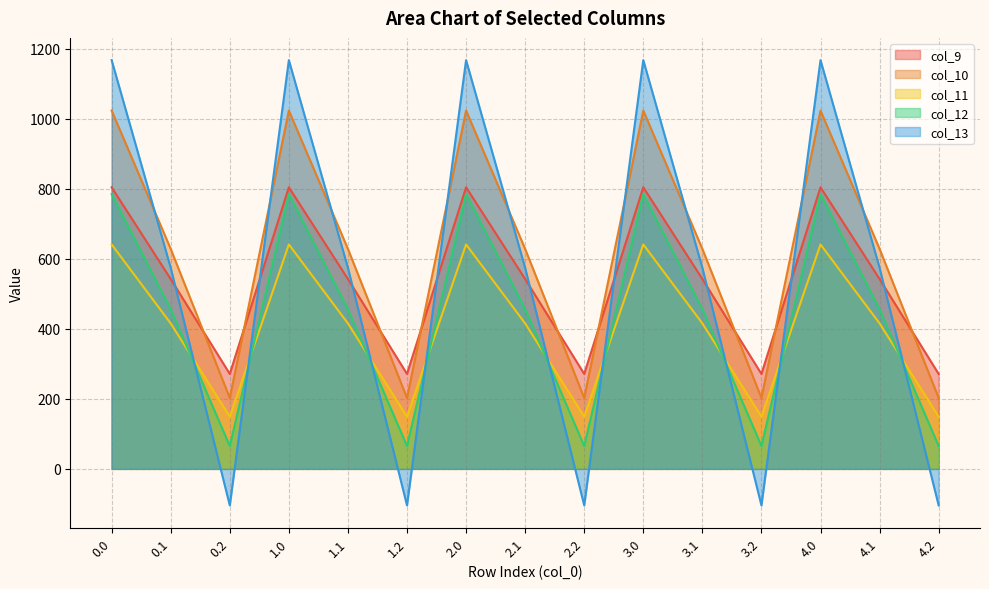

Count the number of categories in the chart.

15